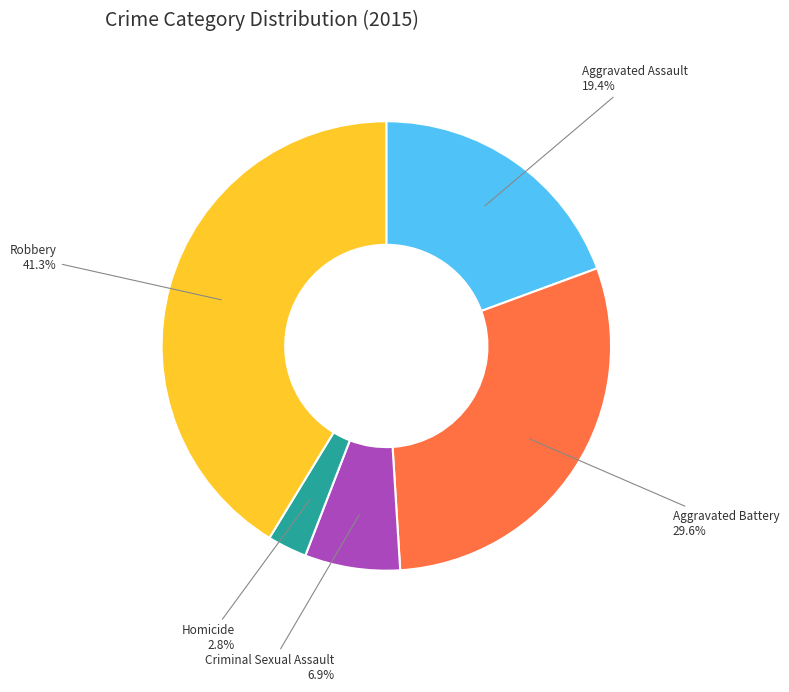

How many slices are in this pie chart?

5